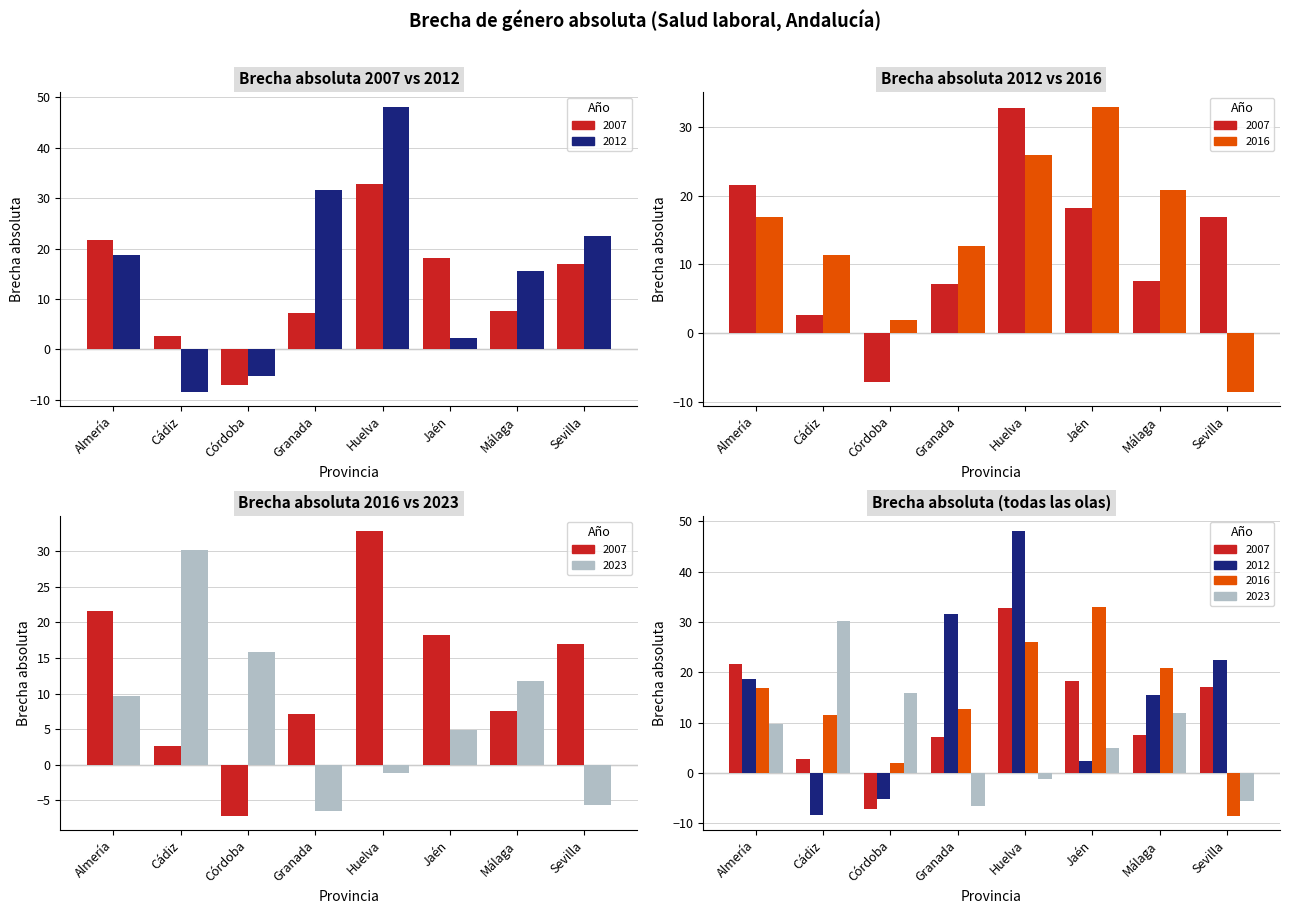

What position from the right is Granada?

5